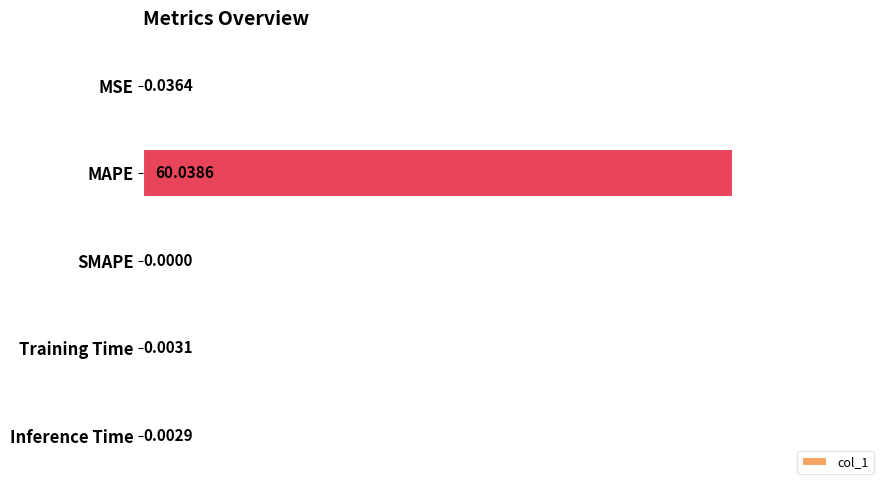

What is the sum of all values?

60.1